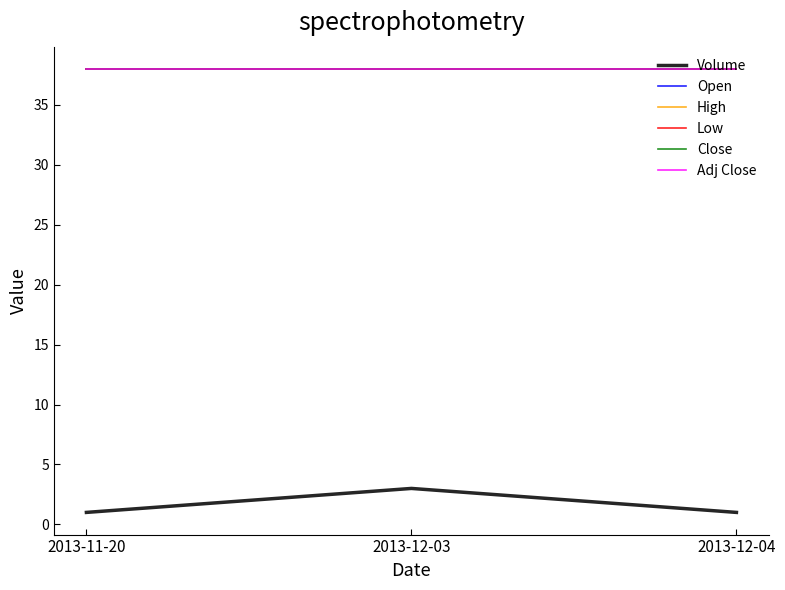

What is the sum of all High values?

114